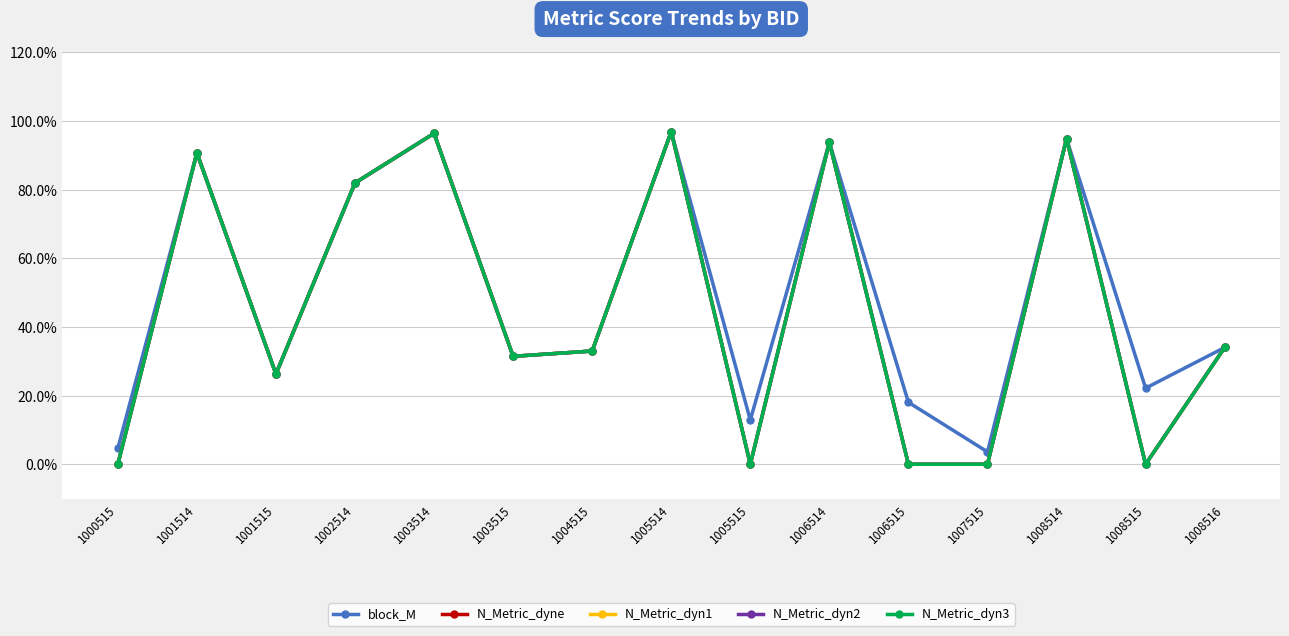

Does the chart have visible grid lines?

Yes